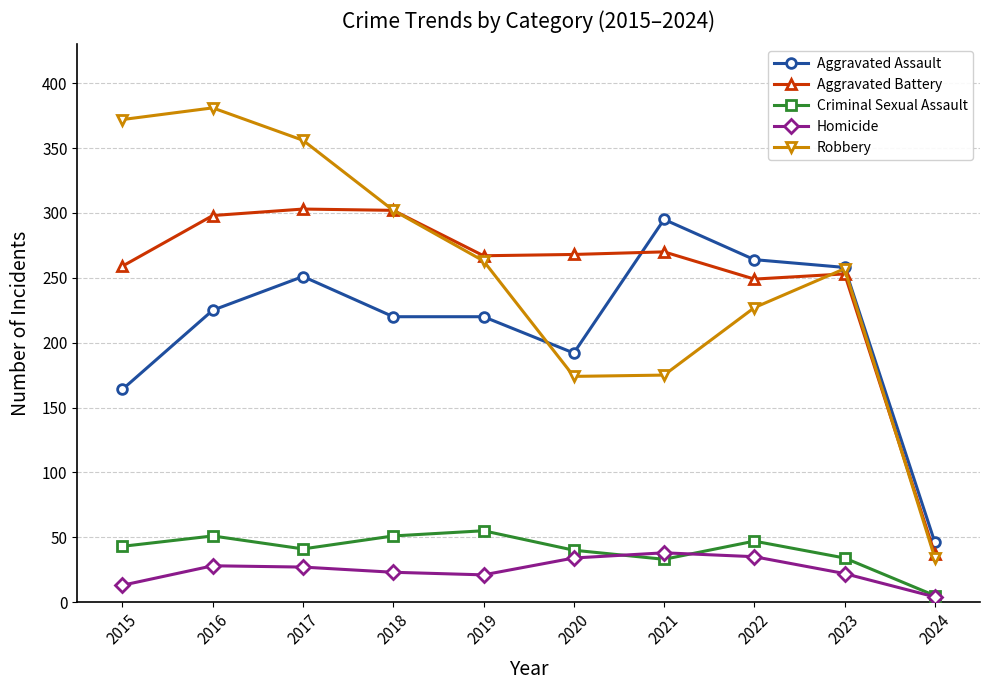

What value does the Aggravated Battery series have at 2017, to the nearest 50?

300